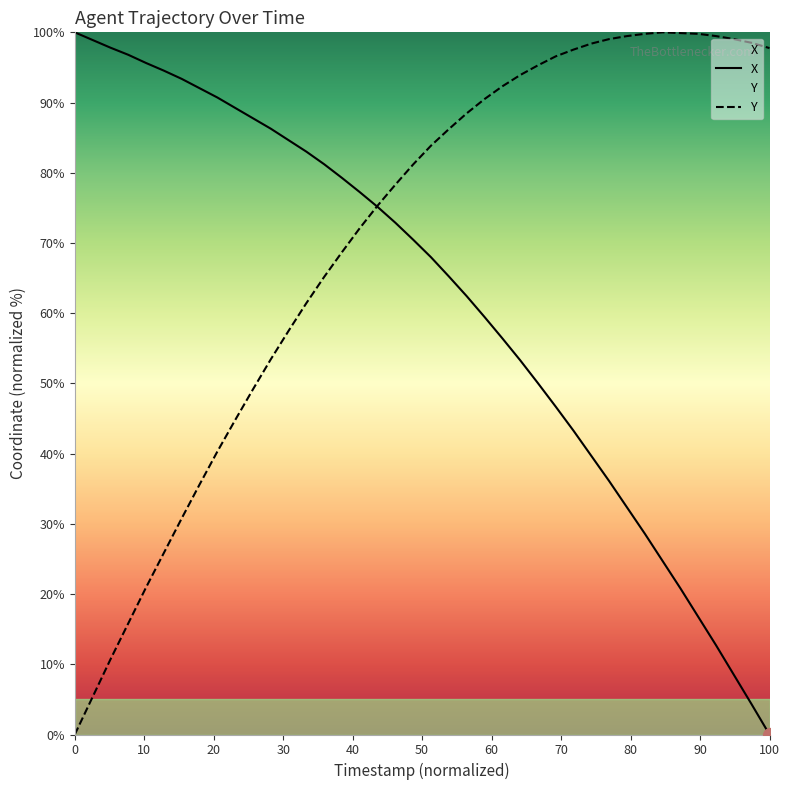

Does the chart have visible grid lines?

No